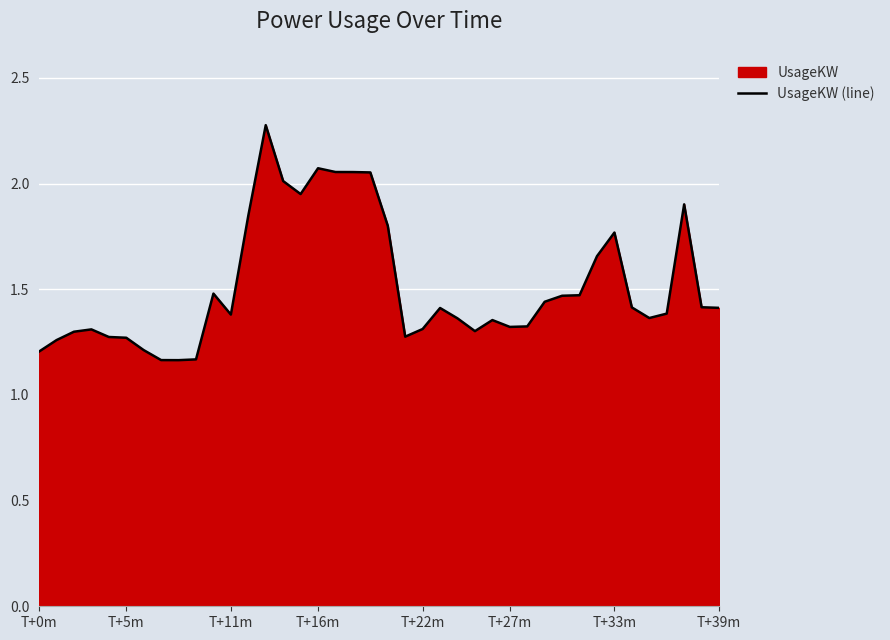

What is the ratio of the value at T+39m to the value at T+5m?

1.1